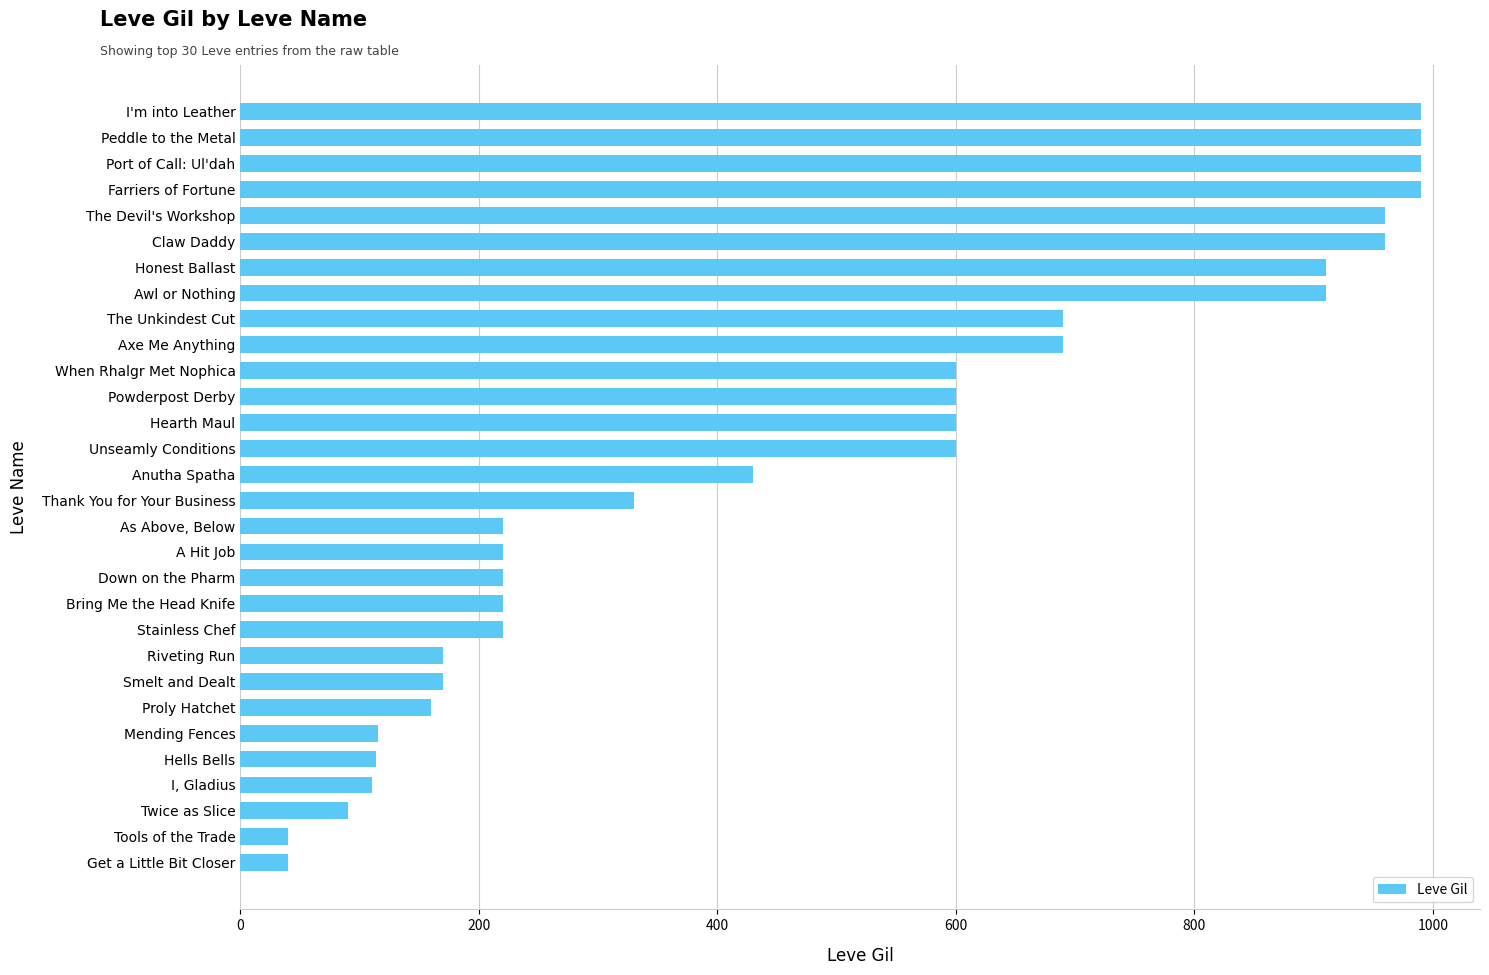

What is the approximate value at As Above, Below?

220